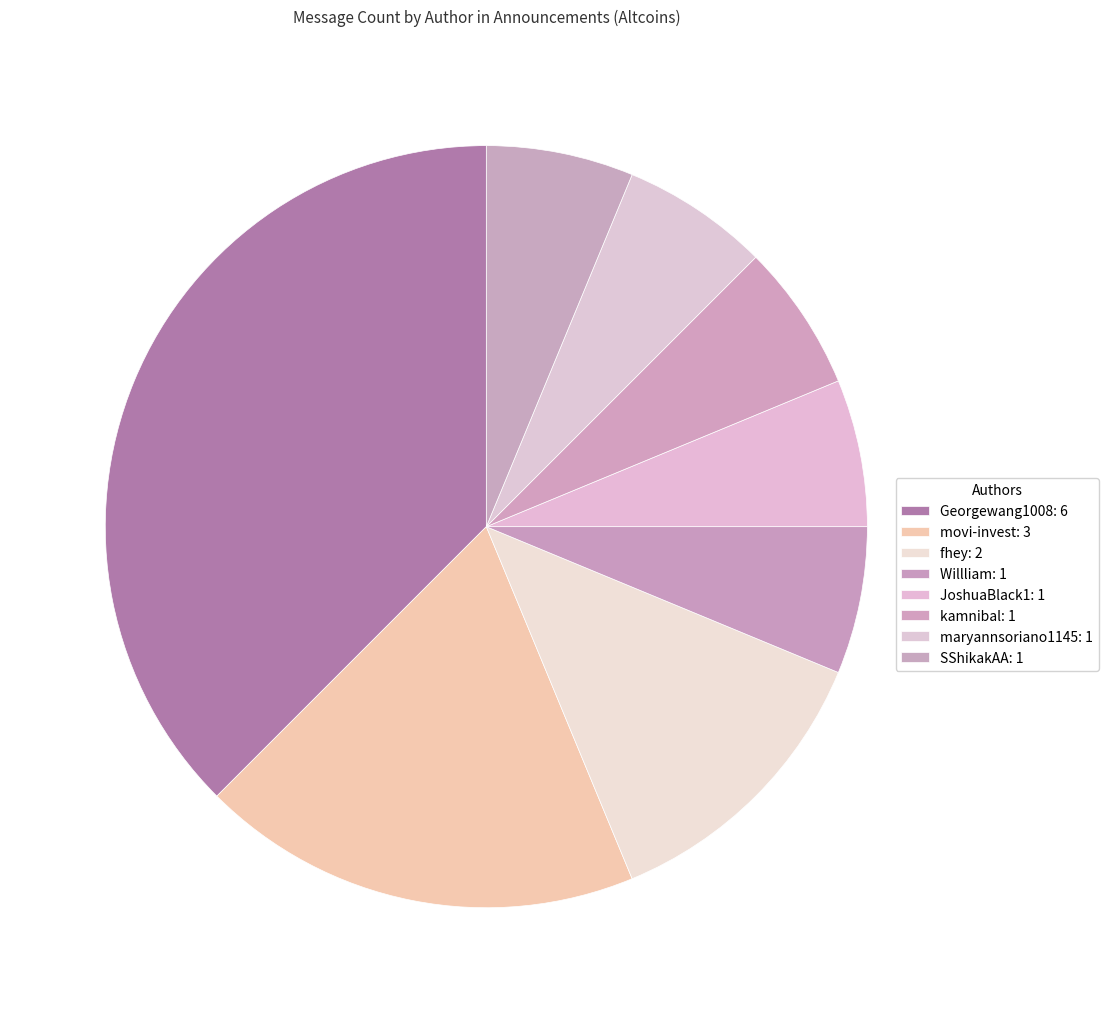

Rank the categories by value from lowest to highest.

Willliam, JoshuaBlack1, kamnibal, maryannsoriano1145, SShikakAA, fhey, movi-invest, Georgewang1008